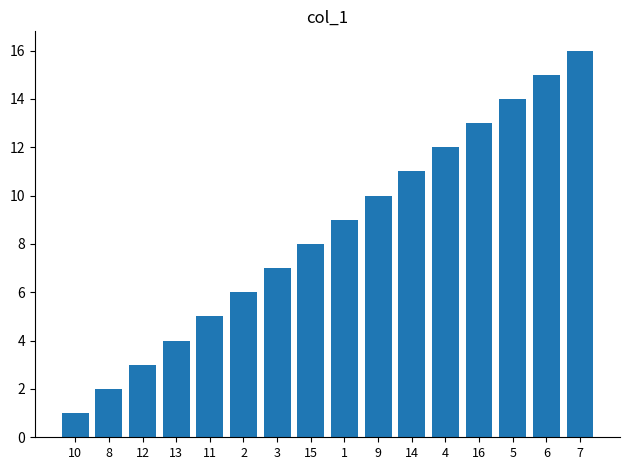

Reading right to left, extract all data points from this chart.

7=16	6=15	5=14	16=13	4=12	14=11	9=10	1=9	15=8	3=7	2=6	11=5	13=4	12=3	8=2	10=1